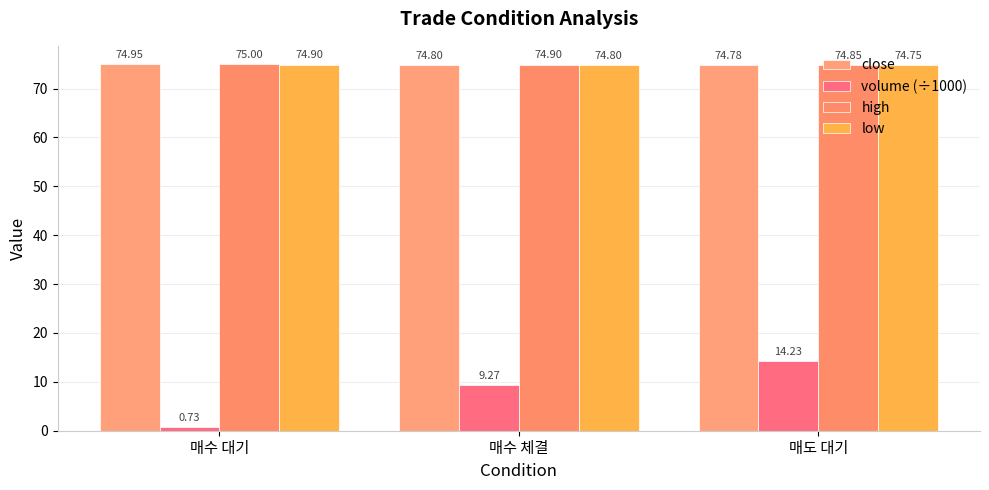

What is the greatest value displayed?

75.0